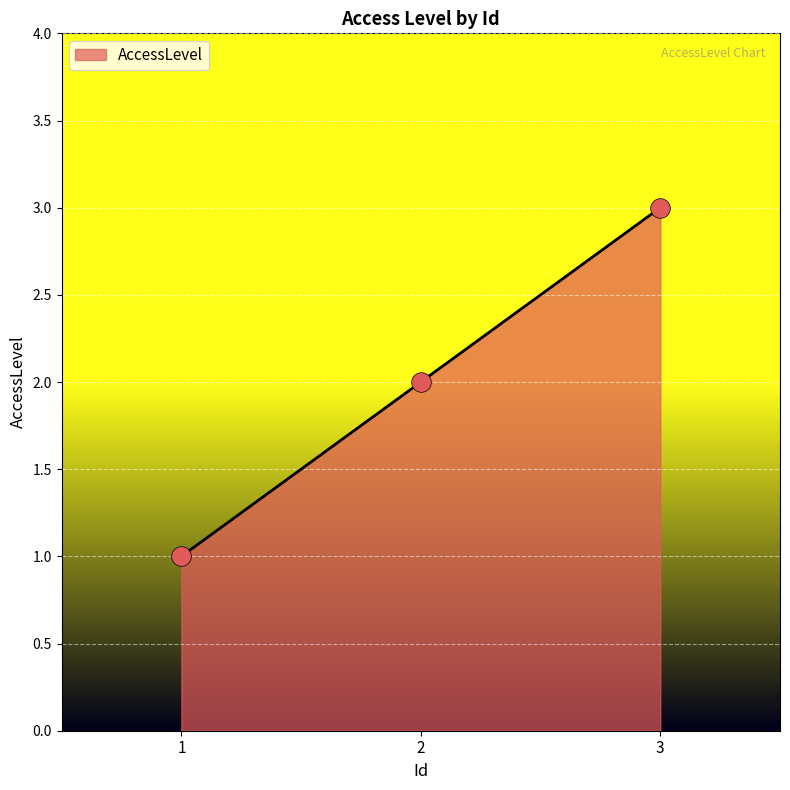

What is the ratio of the value at 1 to the value at 3?

0.3